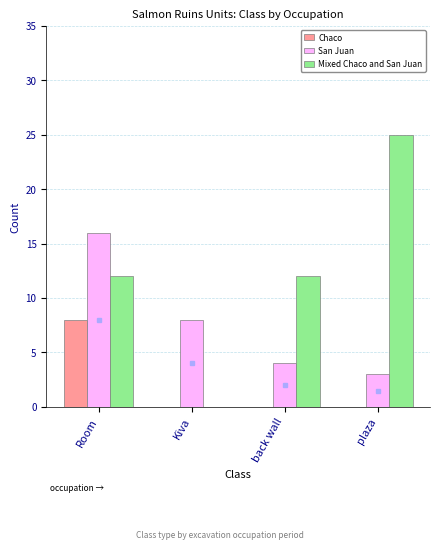

What is the spread (max minus min) of values at plaza?

25